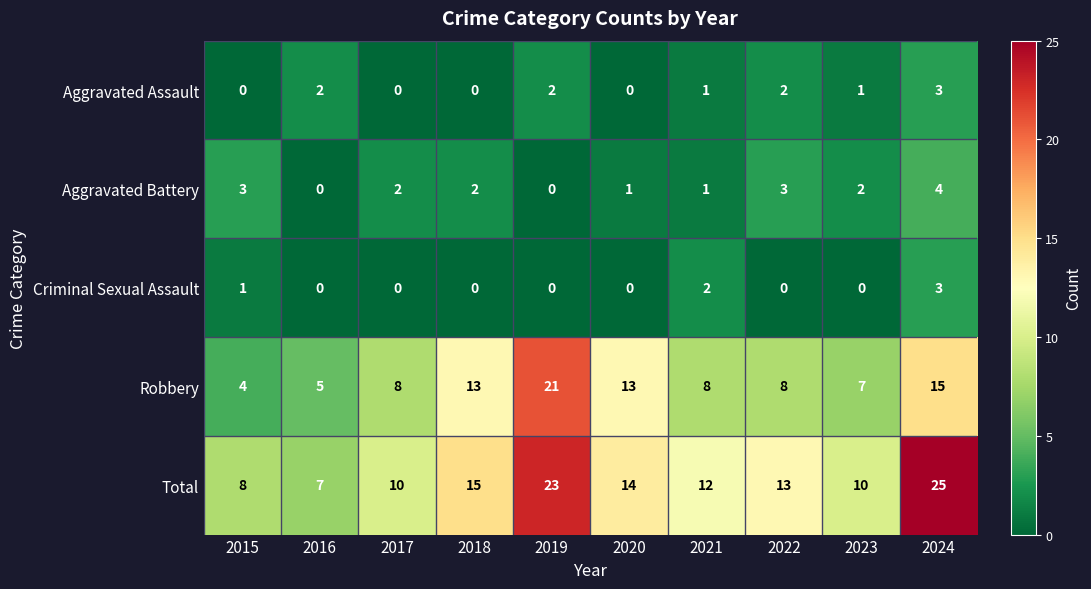

Which series has the widest spread of values?

Total